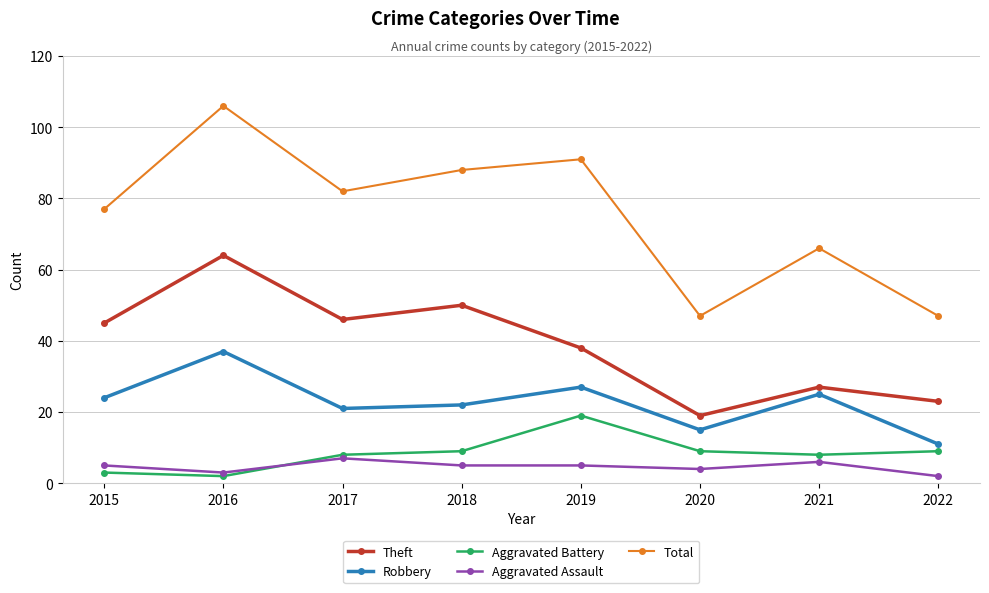

What is the value of the Aggravated Assault point at the 4th from the left?

5